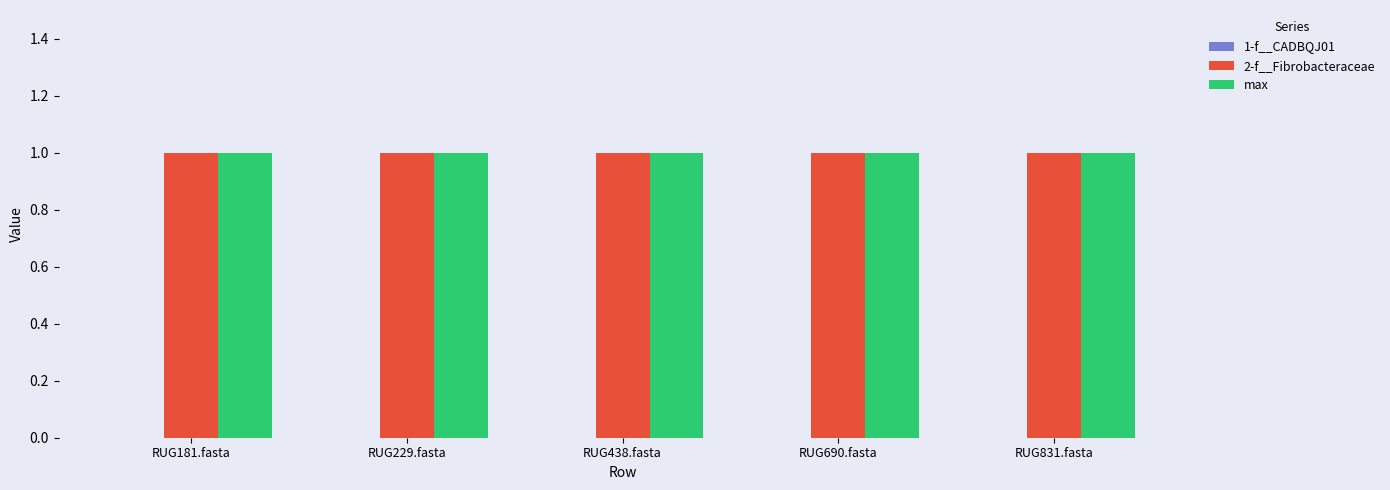

At which category does the chart reach its minimum across all series?

RUG181.fasta